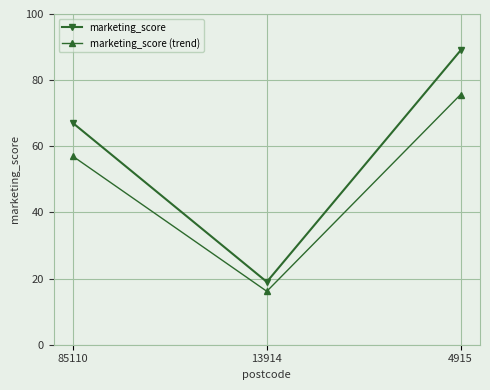

Which series changed the most between 85110 and 4915?

marketing_score